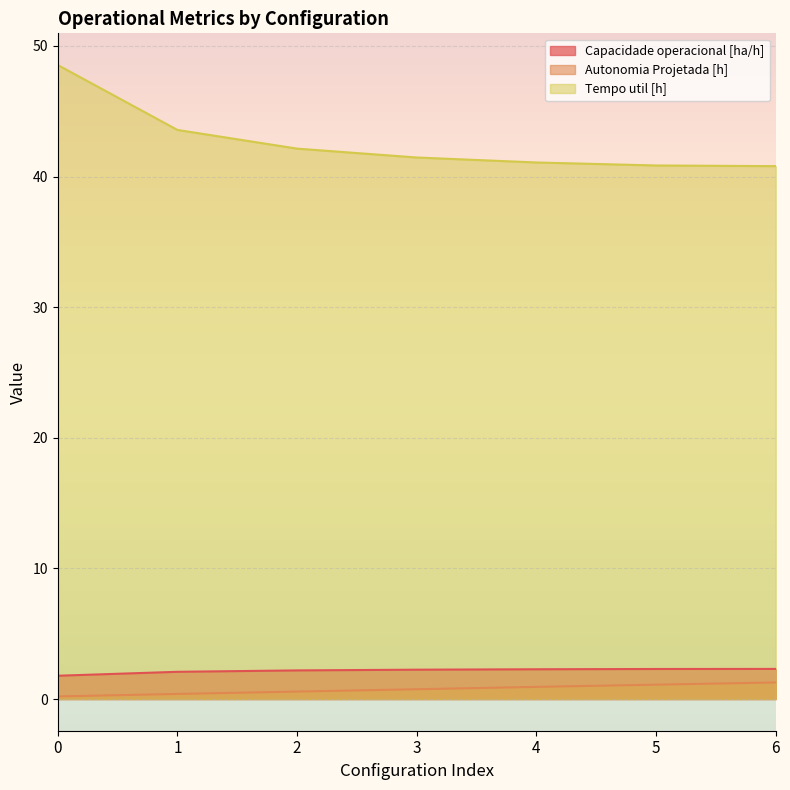

True or false: Autonomia Projetada [h] has a value of 0.2 at 0.

True